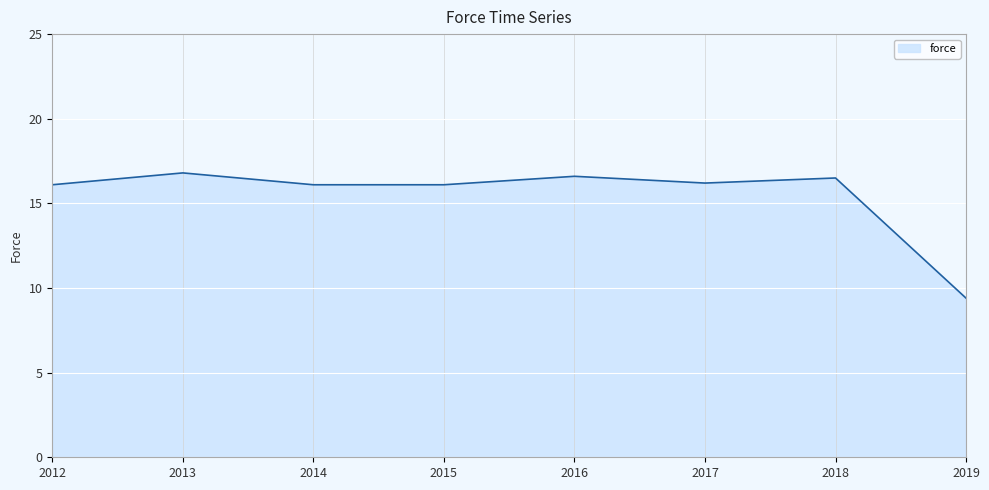

True or false: the data shows 28.9 at 2018.

False